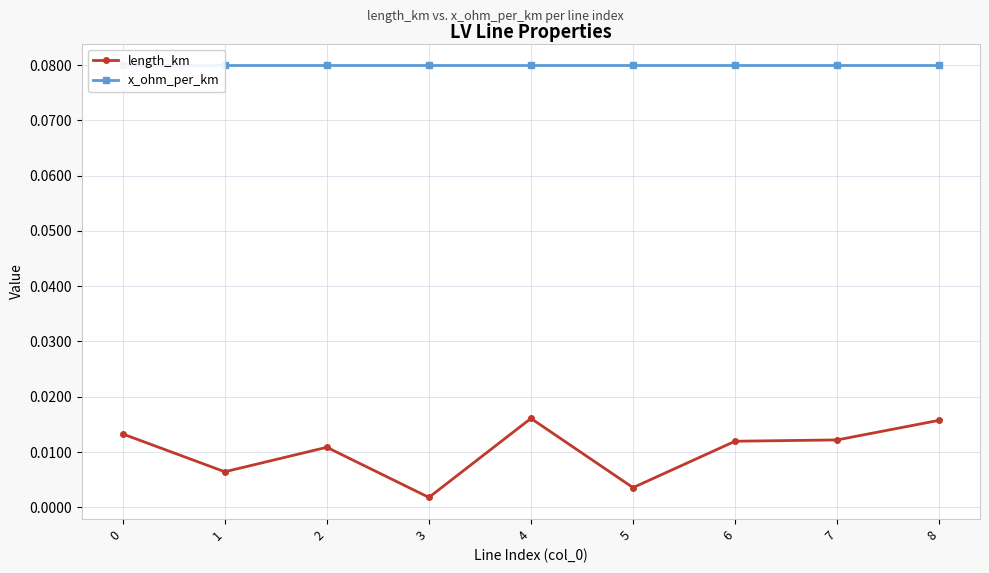

Is it true that x_ohm_per_km equals 0.1 at 7?

False